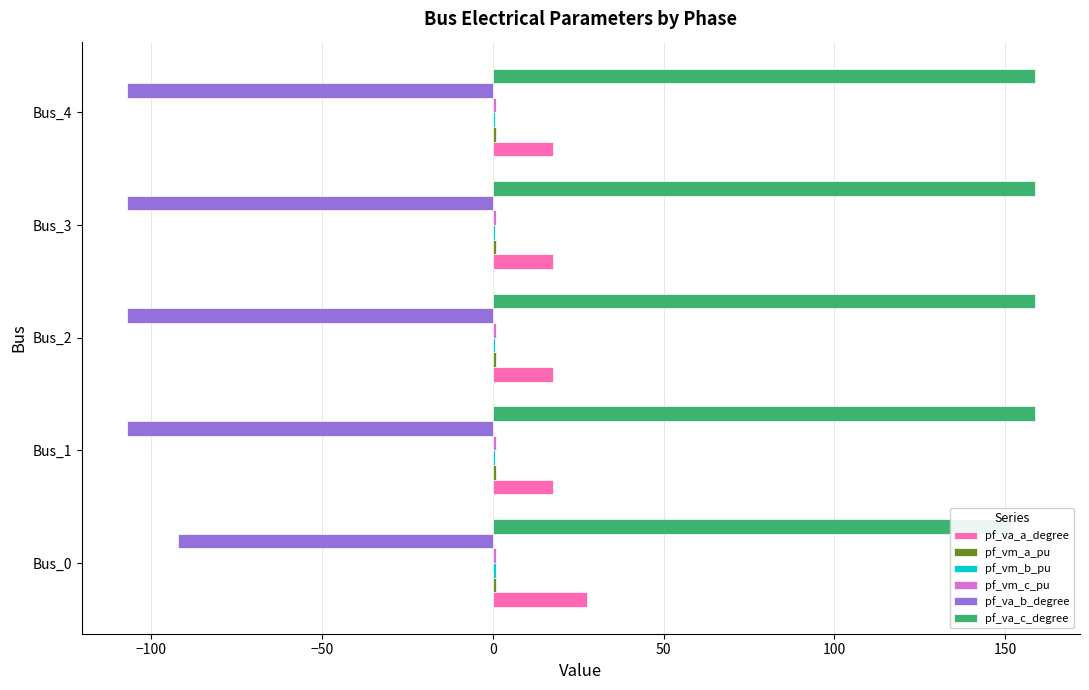

Reading left to right, transcribe all the data shown in this chart.

pf_va_a_degree: 27.4	17.6	17.6	17.6	17.6
pf_vm_a_pu: 1.0	1.0	1.0	1.0	1.0
pf_vm_b_pu: 0.9	0.6	0.6	0.6	0.6
pf_vm_c_pu: 1.0	0.8	0.8	0.8	0.8
pf_va_b_degree: -92.1	-107.0	-107.0	-107.0	-107.0
pf_va_c_degree: 151.6	158.6	158.6	158.6	158.6